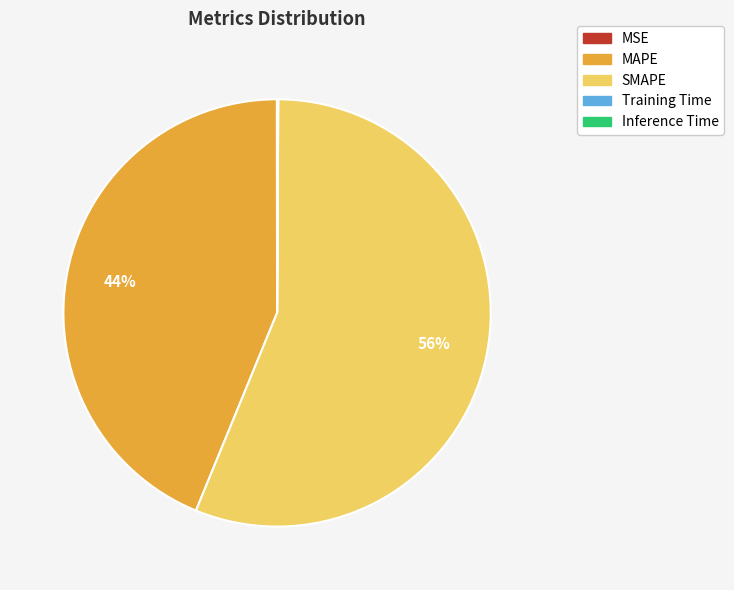

Which slice is the largest?

SMAPE